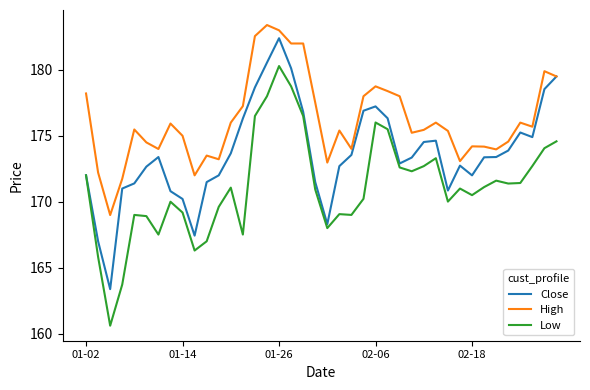

Which series has the largest total across all categories?

High